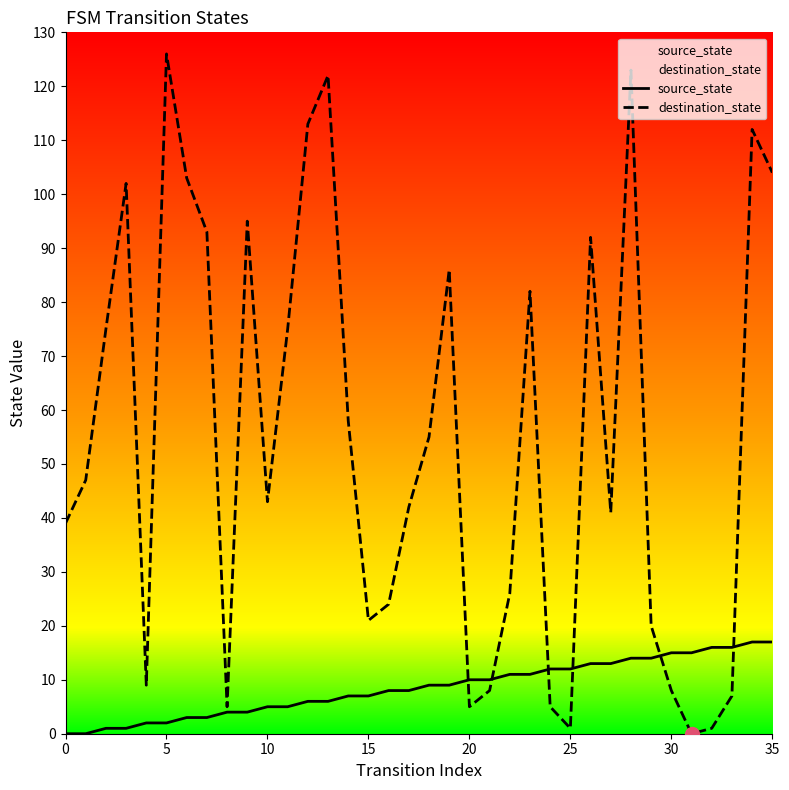

At which category is the sum across all series the highest?

28